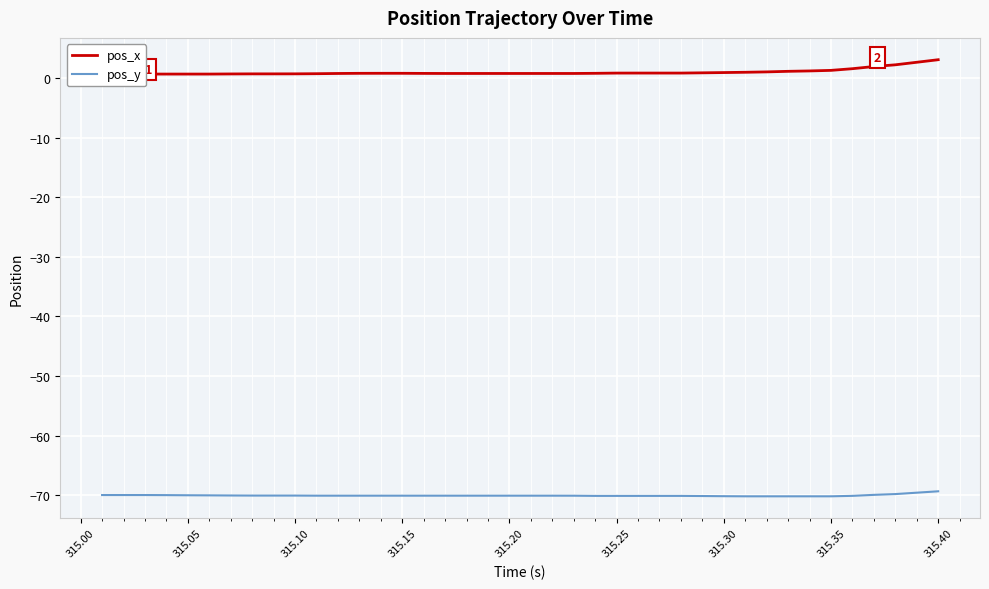

What is the minimum value for pos_y?

-70.2